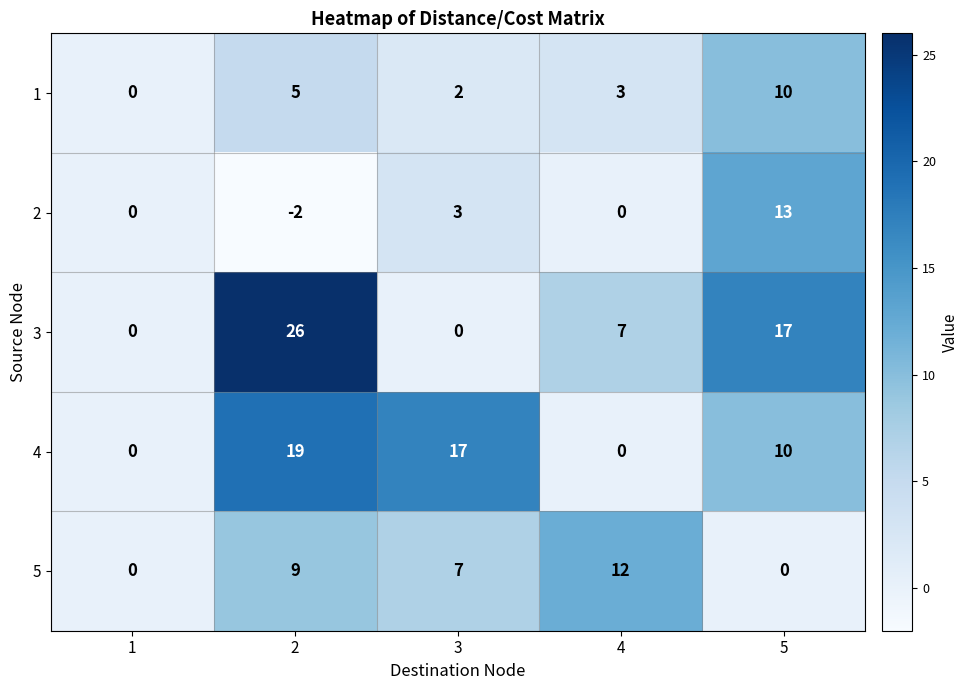

What is the difference between the second highest and minimum values in the 4 series?

17